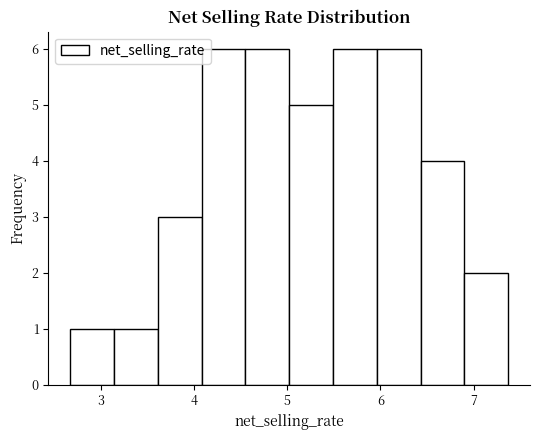

Reading left to right, list every bar in this chart as the range it spans on the x-axis followed by its height. Neither the bar edges nor the heights are printed on the chart, so give them approximately, as read against the axes.

2.7 to 3.1: 1
3.1 to 3.6: 1
3.6 to 4.1: 3
4.1 to 4.5: 6
4.5 to 5.0: 6
5.0 to 5.5: 5
5.5 to 6.0: 6
6.0 to 6.4: 6
6.4 to 6.9: 4
6.9 to 7.4: 2